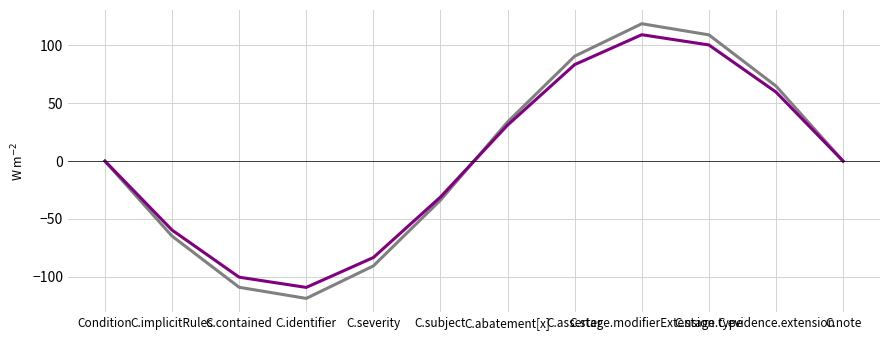

What is the minimum value shown in the chart?

-118.8